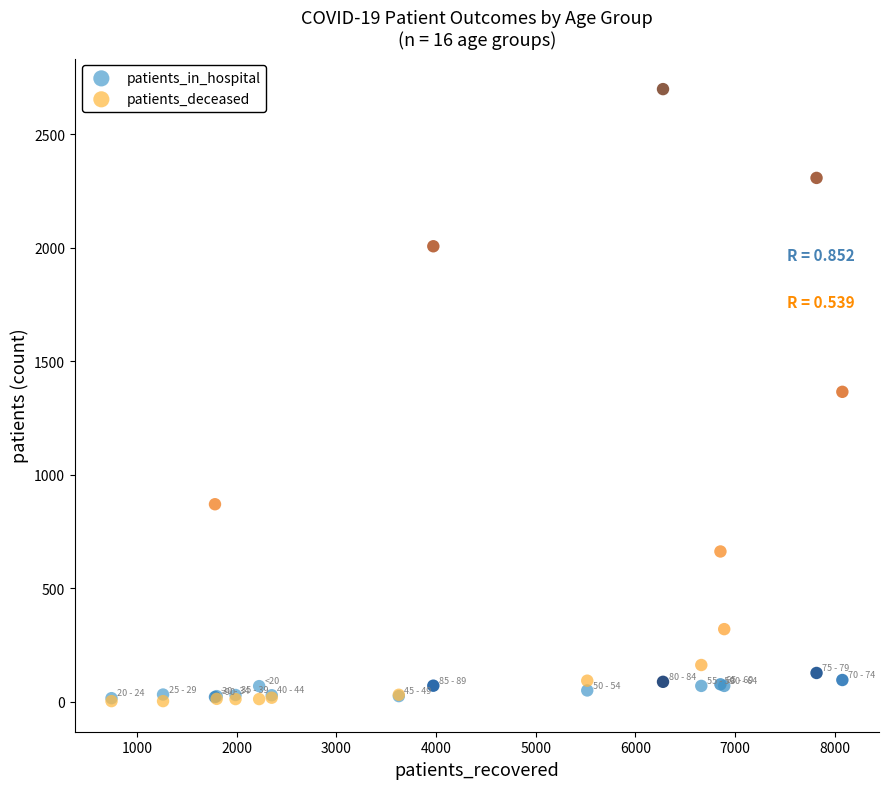

What are all the series names shown in the legend?

patients_in_hospital, patients_deceased